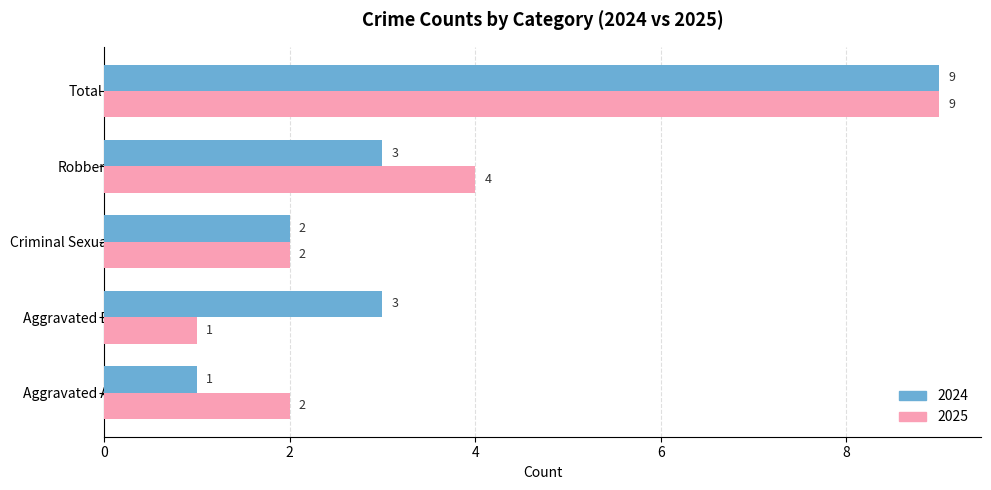

What is the greatest value displayed?

9